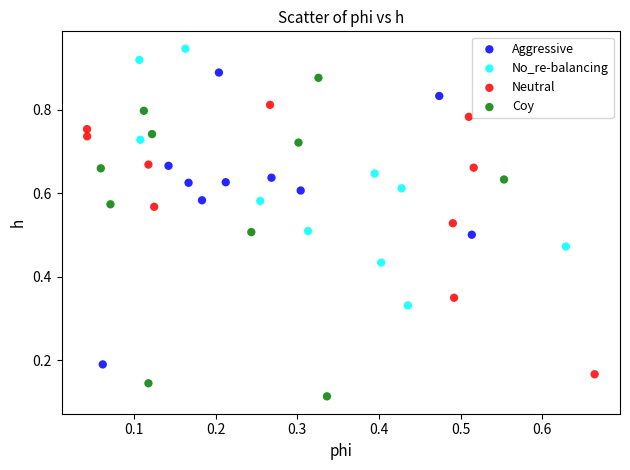

Which series contains the lowest Y value?

Coy